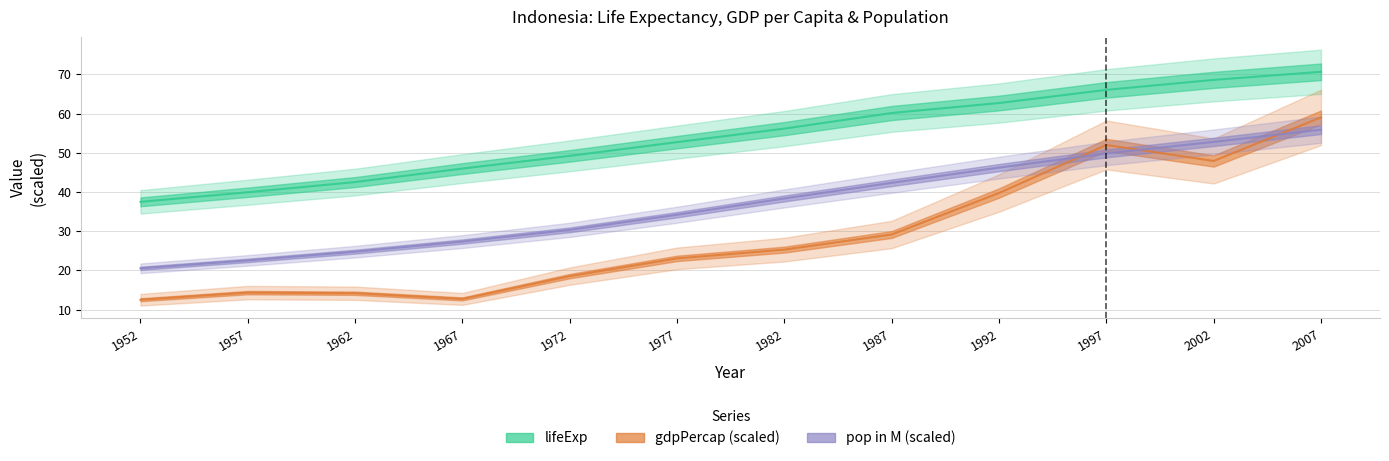

At which category is the sum across all series the highest?

2007